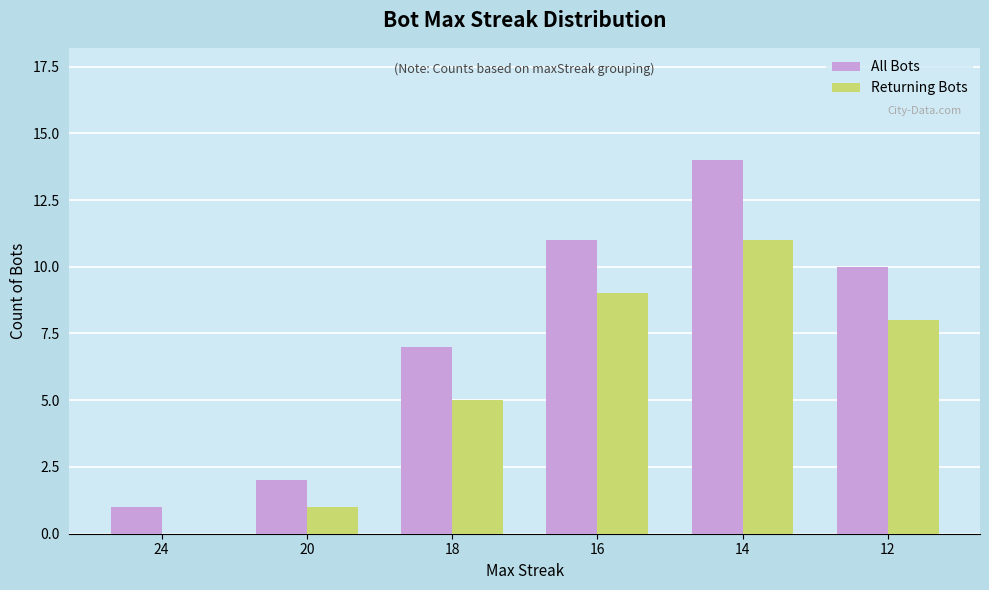

What is the average value of the Returning Bots series?

6